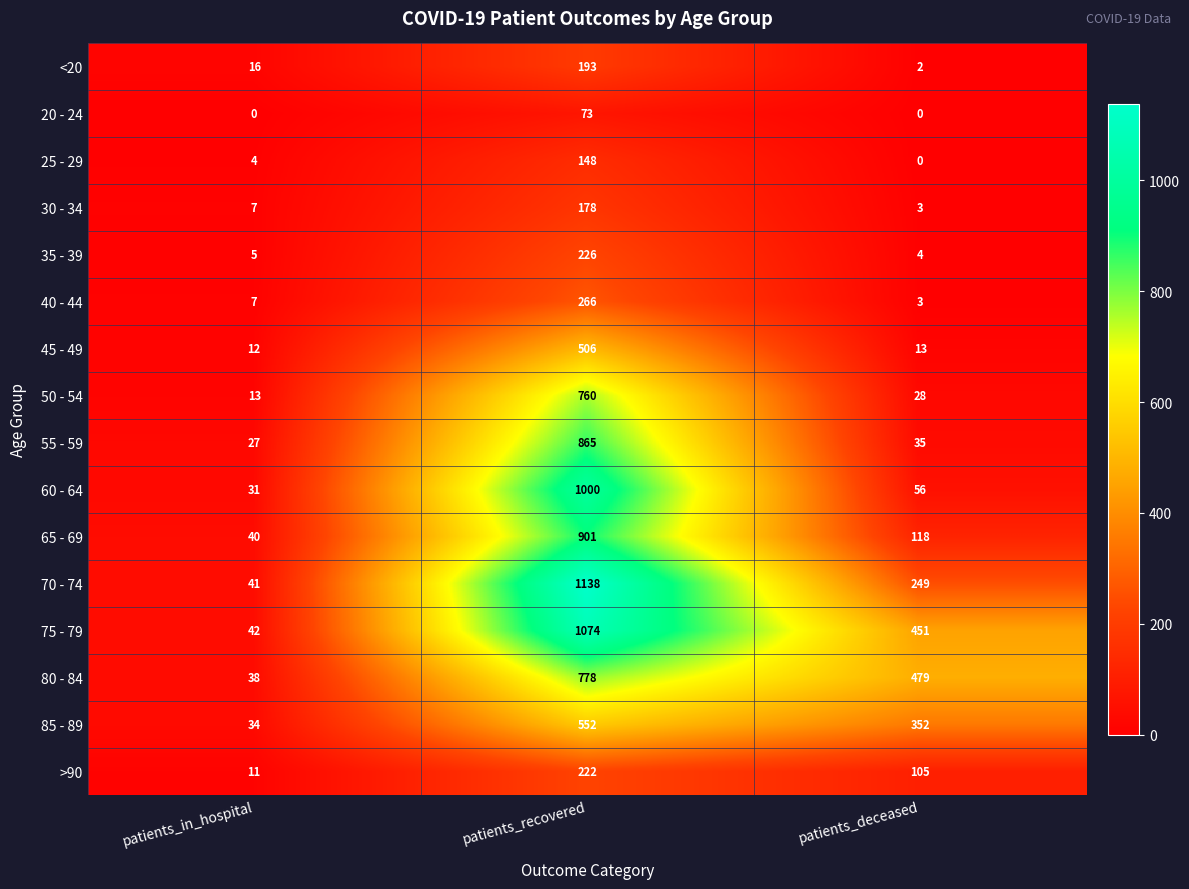

Which series has the largest total across all categories?

75 - 79